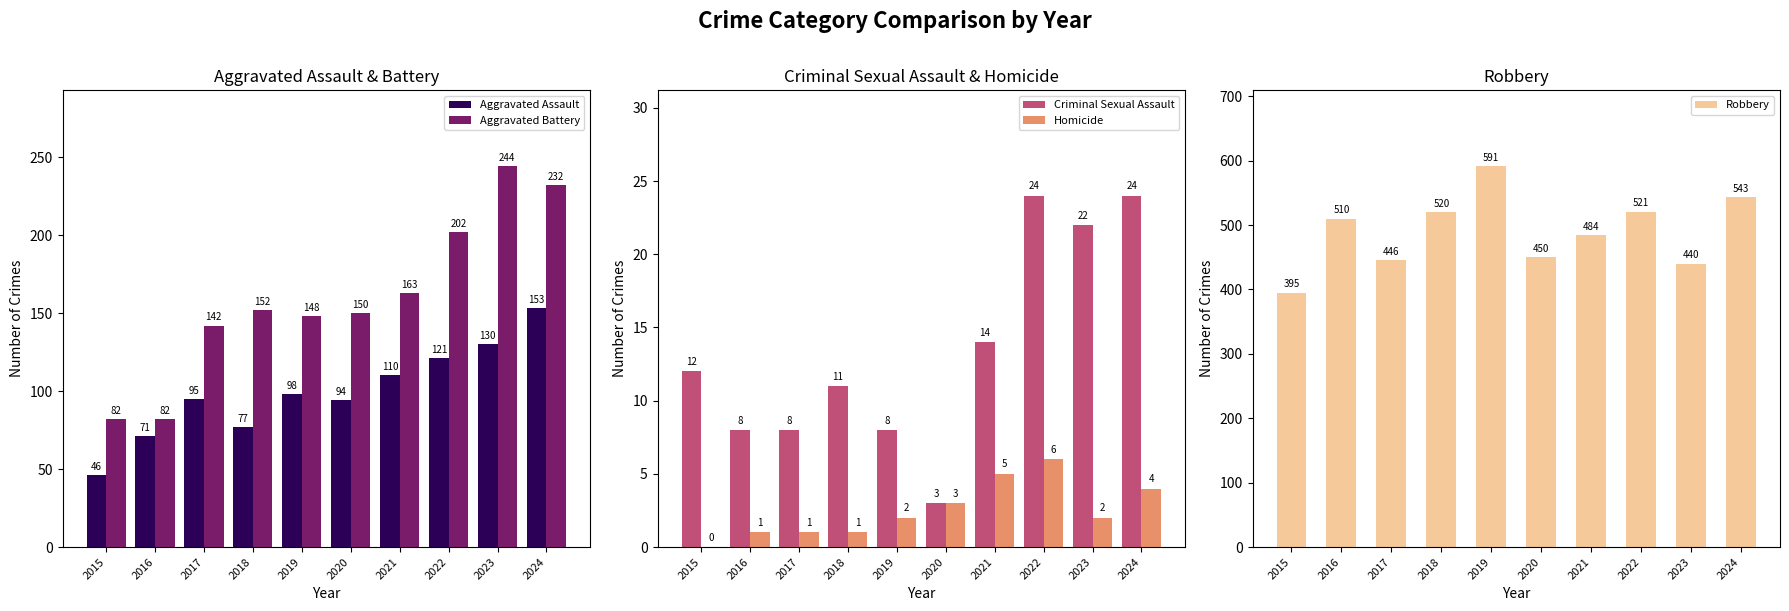

Rank the categories by Criminal Sexual Assault value from lowest to highest.

2020, 2016, 2017, 2019, 2018, 2015, 2021, 2023, 2022, 2024